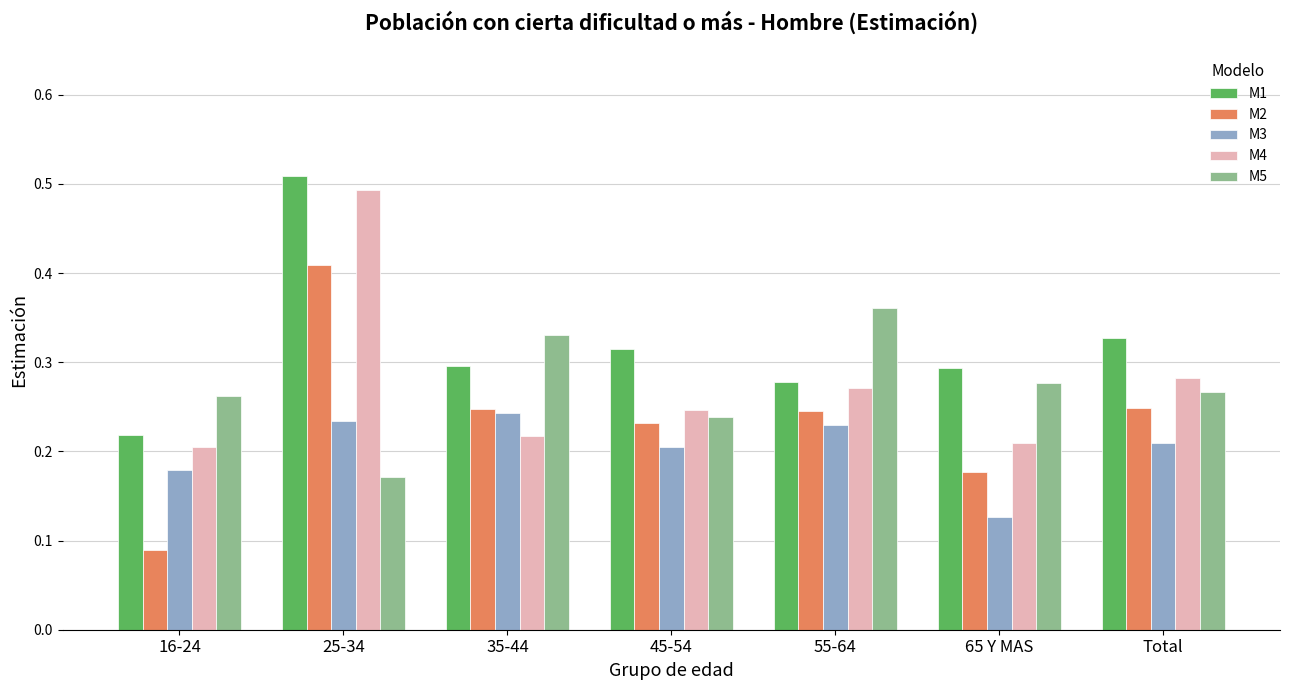

How many bars are there in total?

35